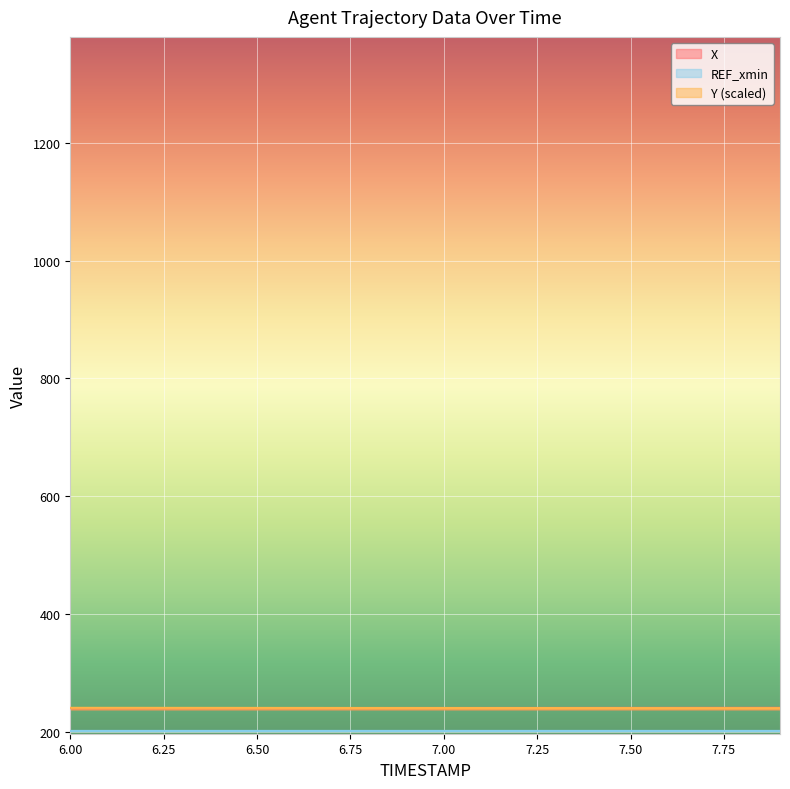

What is the difference between the maximum and second lowest values in the Y series?

0.5